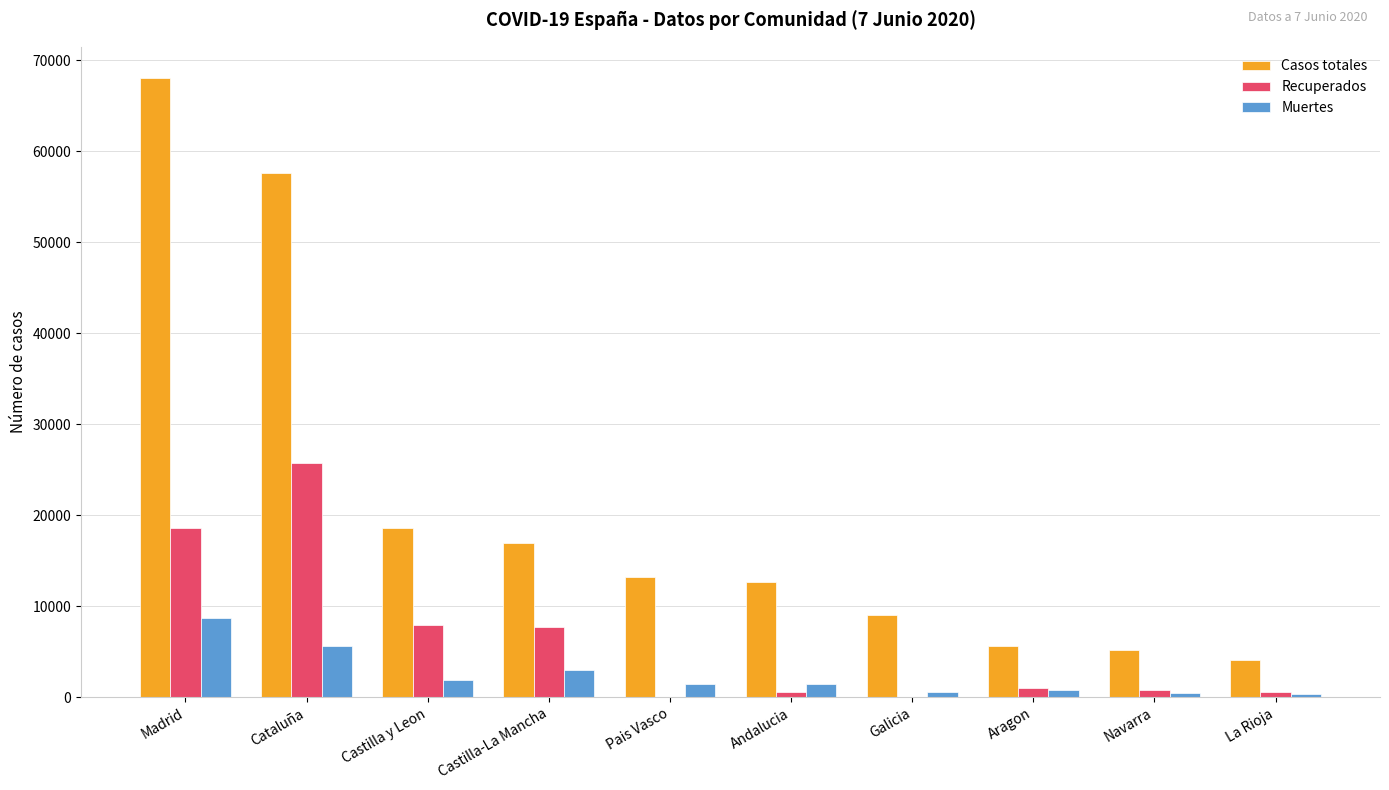

Which series changed the most between Cataluña and La Rioja?

Casos totales